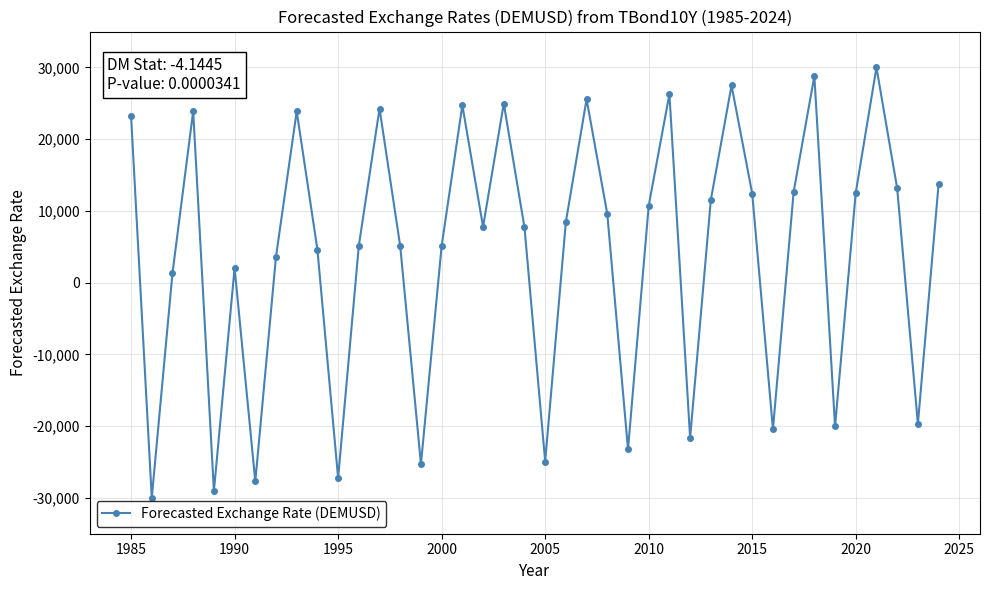

What is the smallest value displayed?

-30000.0